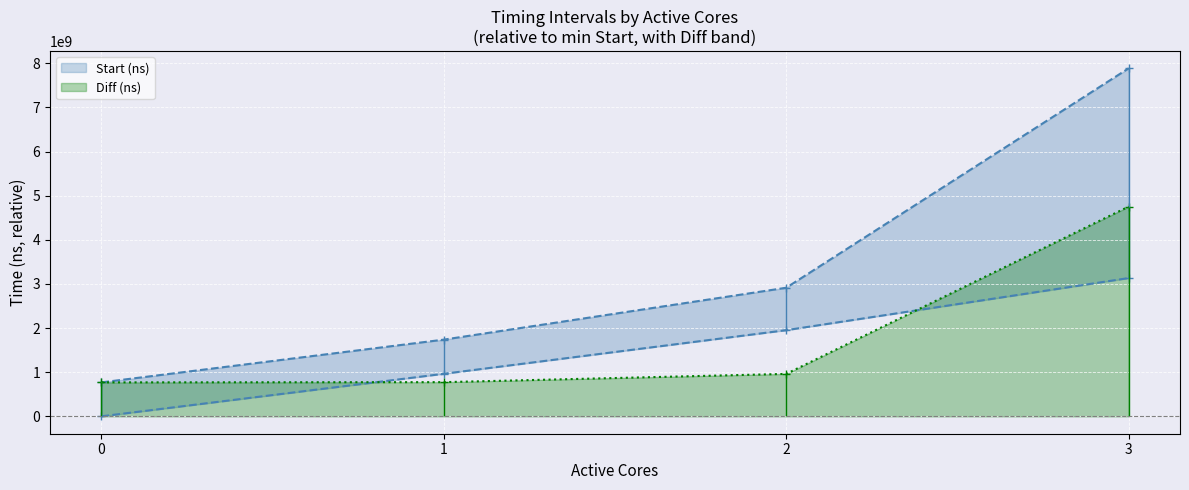

What is the approximate value of End (ns) at 3?

7884793266